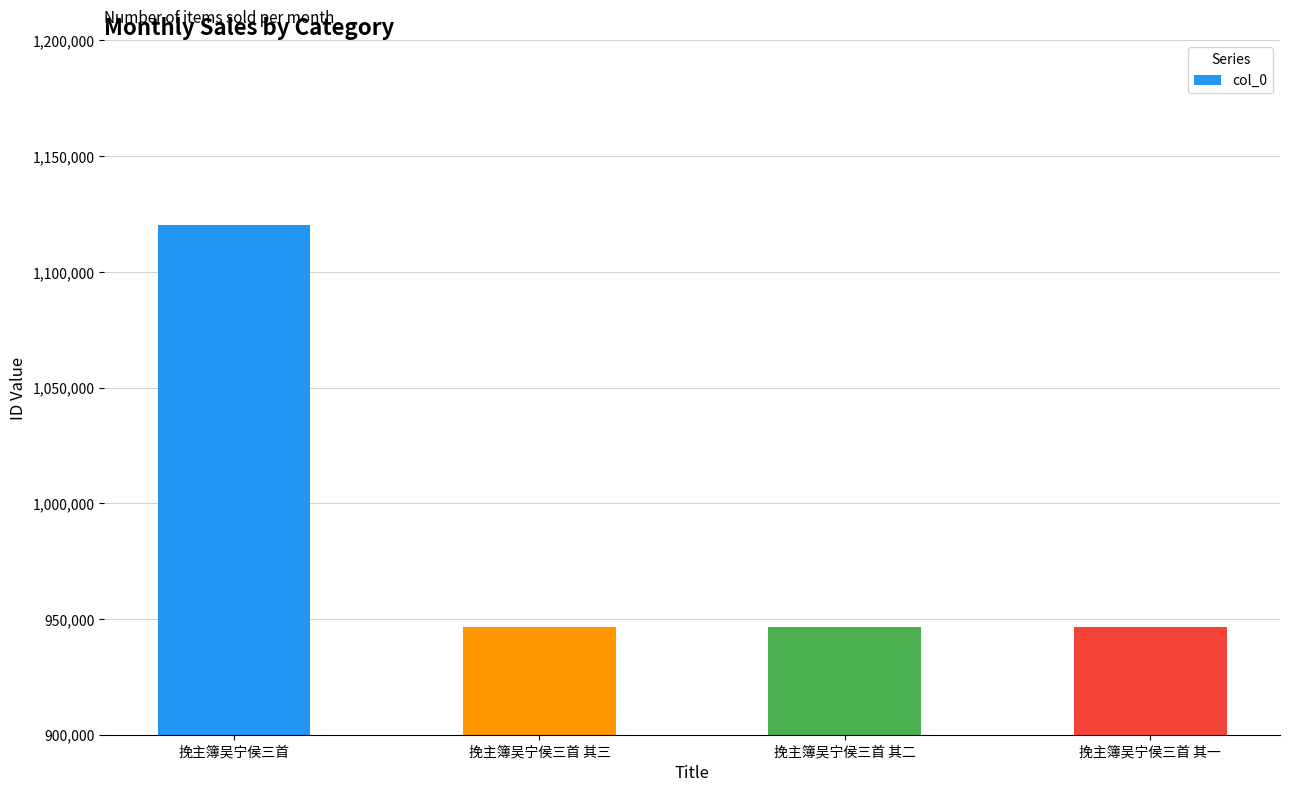

Is it true that the value at 挽主簿吴宁侯三首 其一 is 1612222?

False